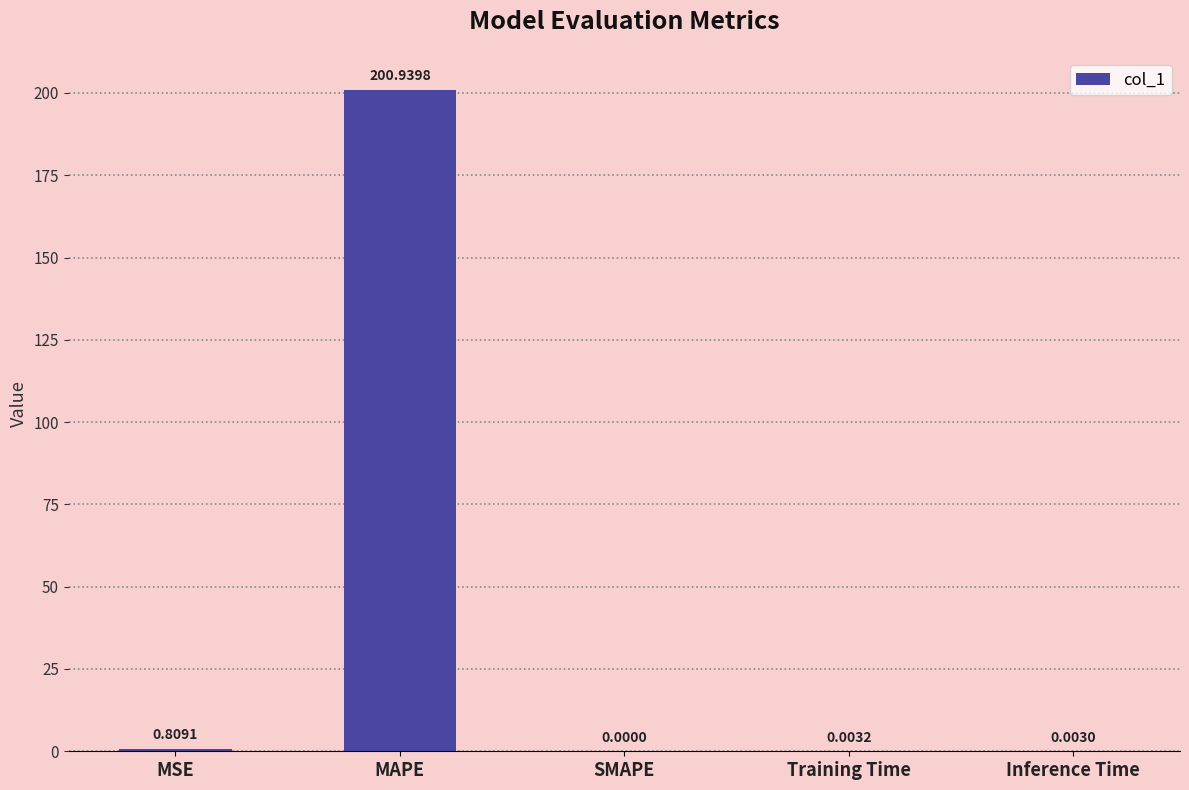

What is the sum of all values?

201.8